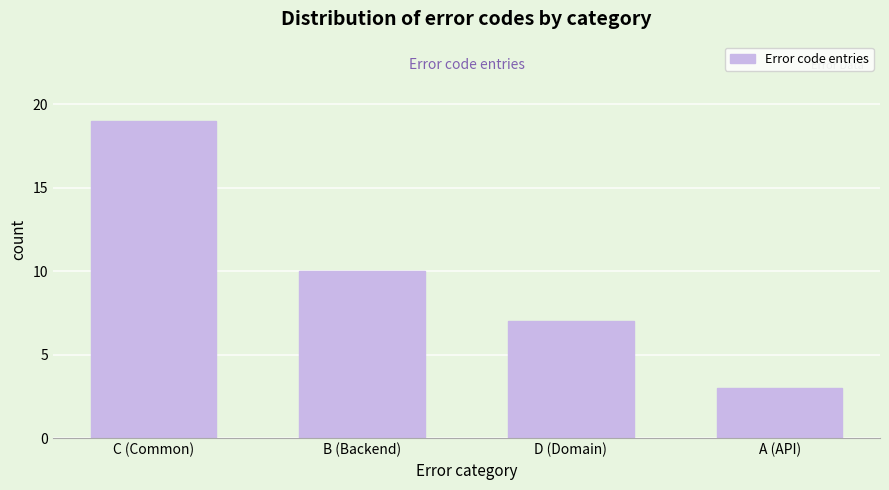

Reading left to right, extract all data points from this chart.

C (Common)=19	B (Backend)=10	D (Domain)=7	A (API)=3